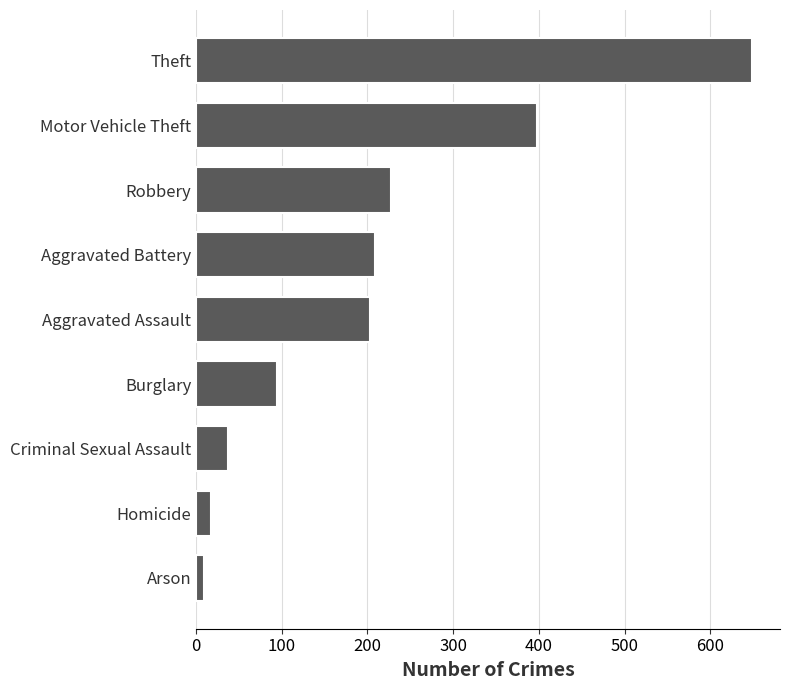

Does the chart contain stacked bars?

No